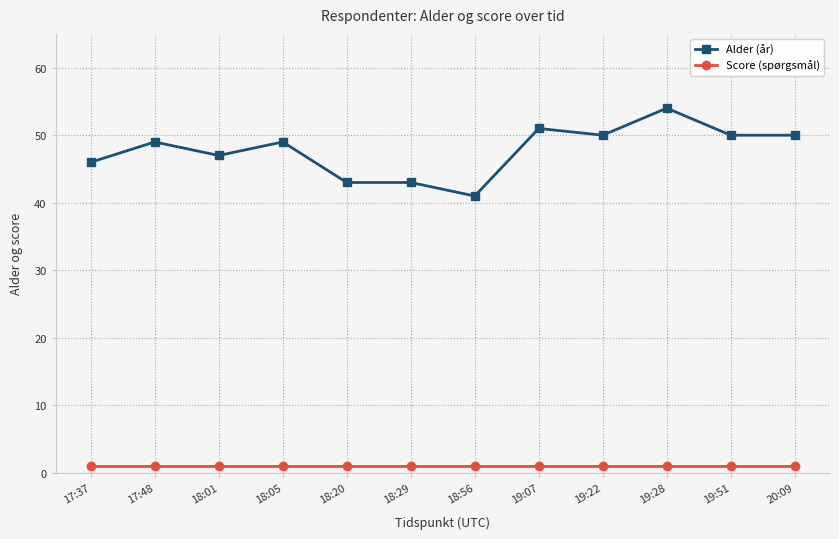

True or false: Alder (år) and Score (spørgsmål) cross at least once.

False